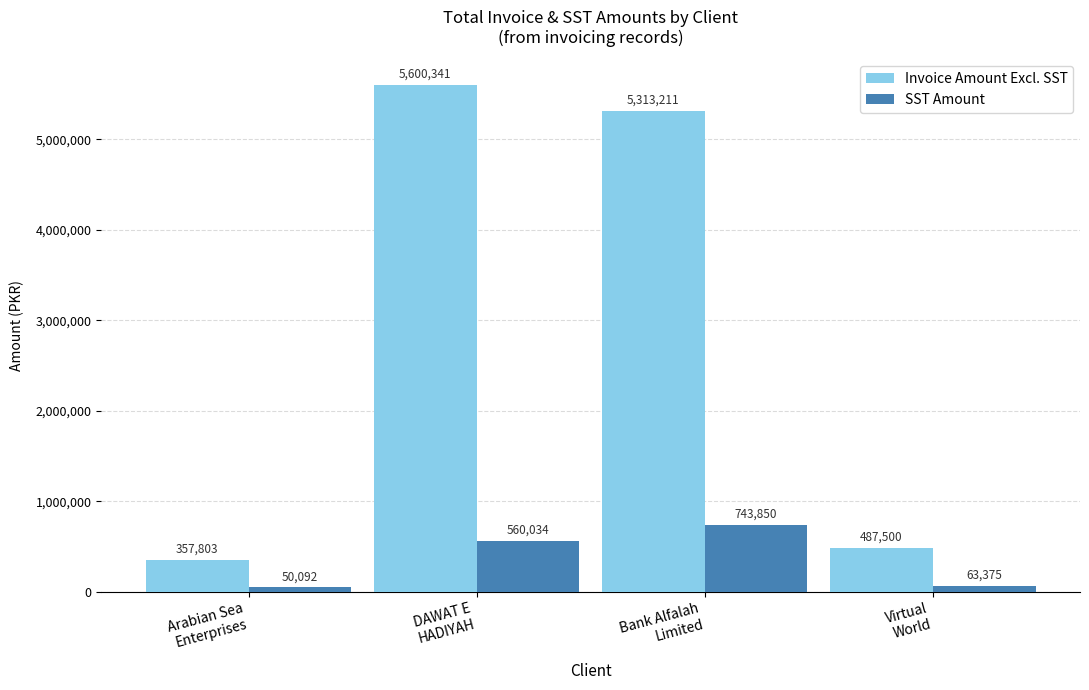

Which series has the widest spread of values?

Invoice Amount Excl. SST